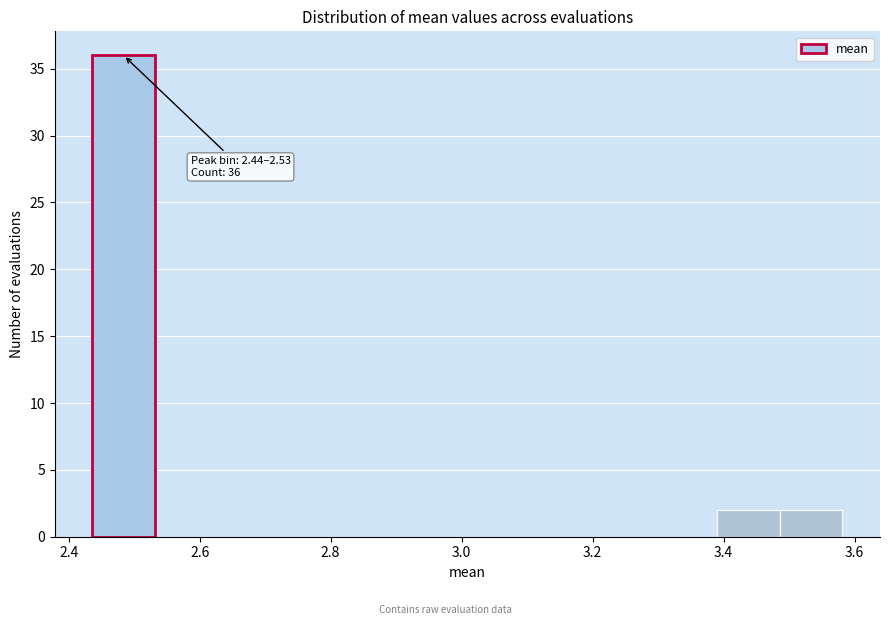

Which range on the x-axis has the tallest bar?

2.44 to 2.54